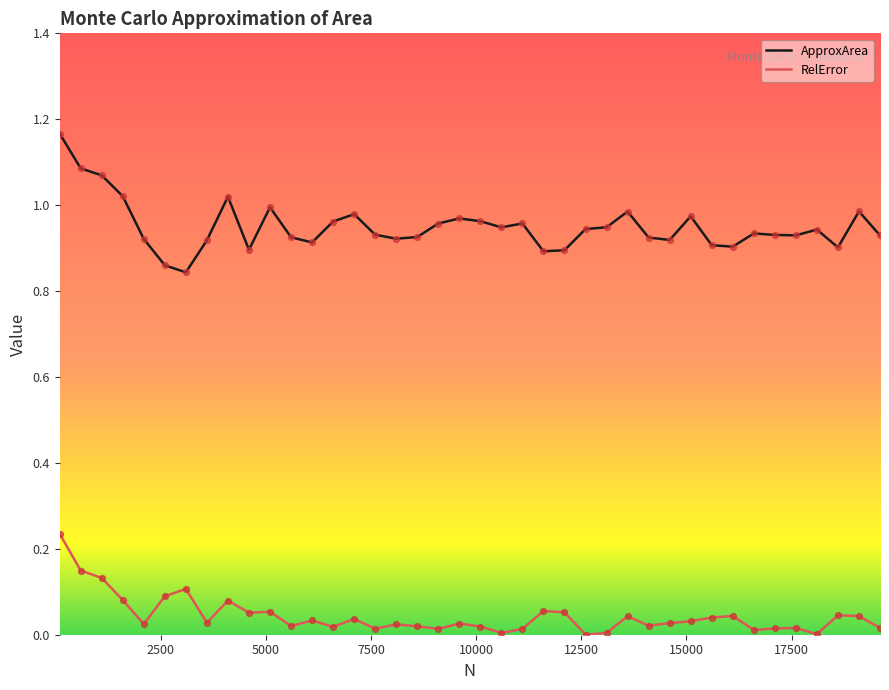

Which series has the largest total across all categories?

ApproxArea